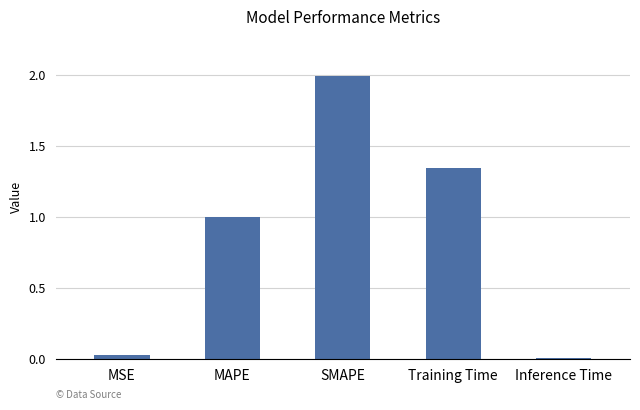

The chart shows a value of 2.0 at SMAPE. True or false?

True